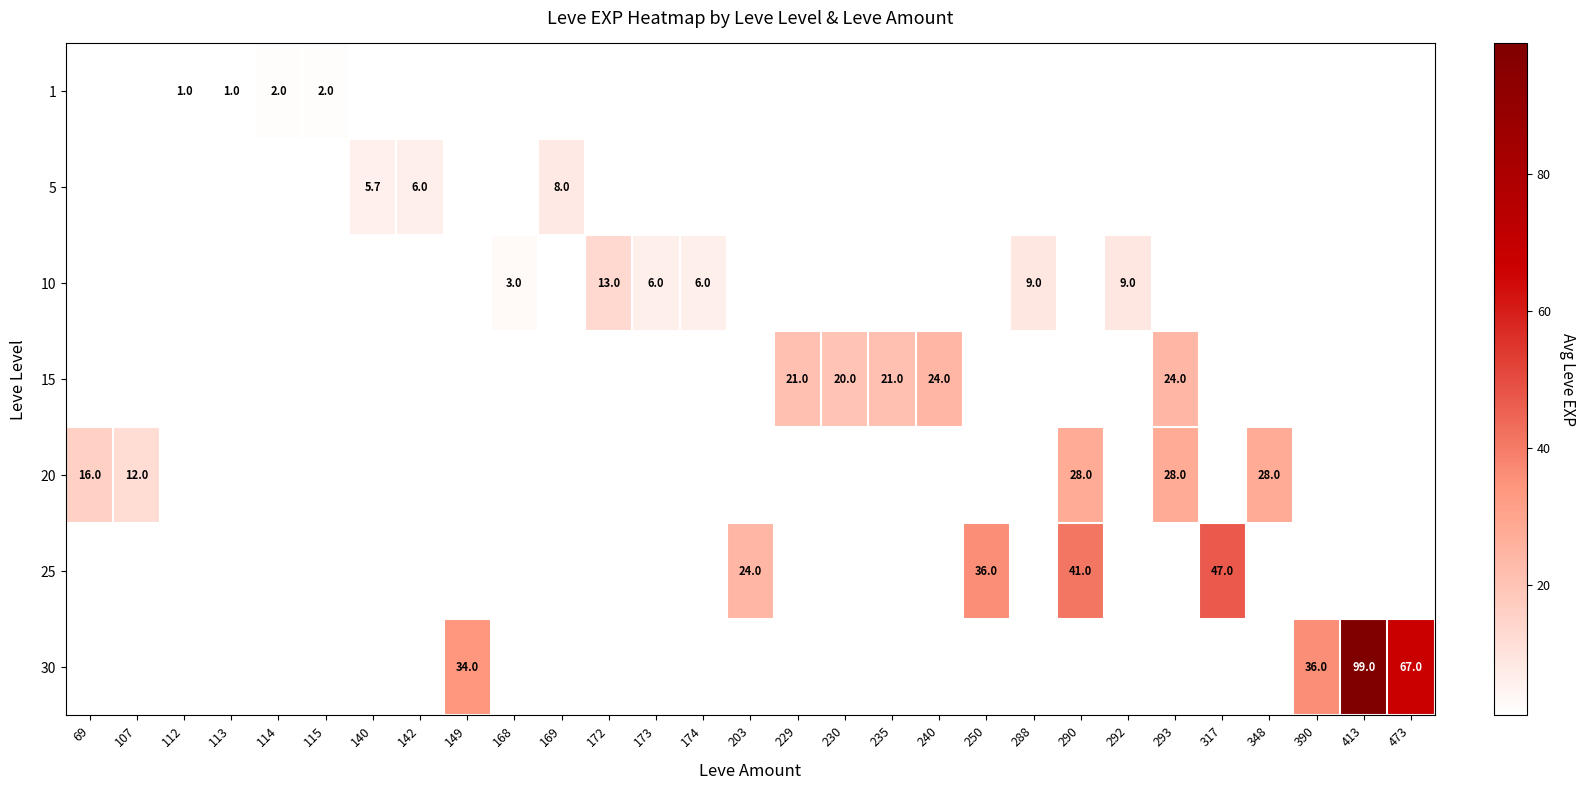

Where does the row_5 series first go above 24?

250